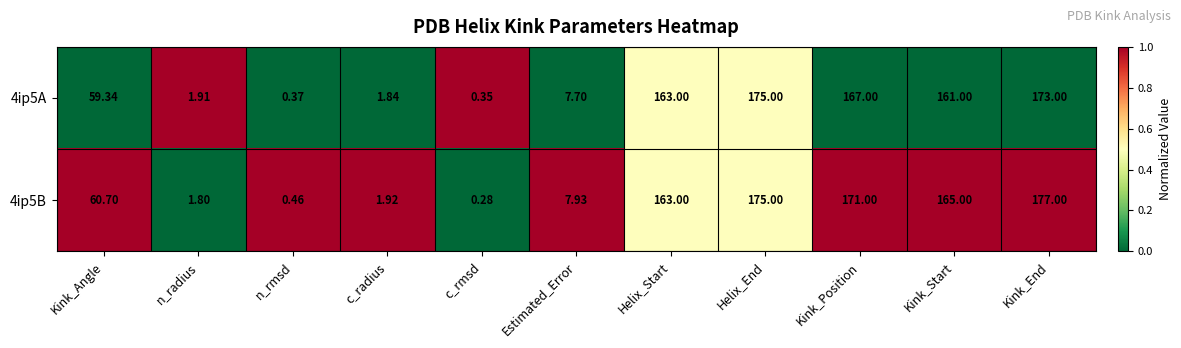

How many series are shown in this chart?

2